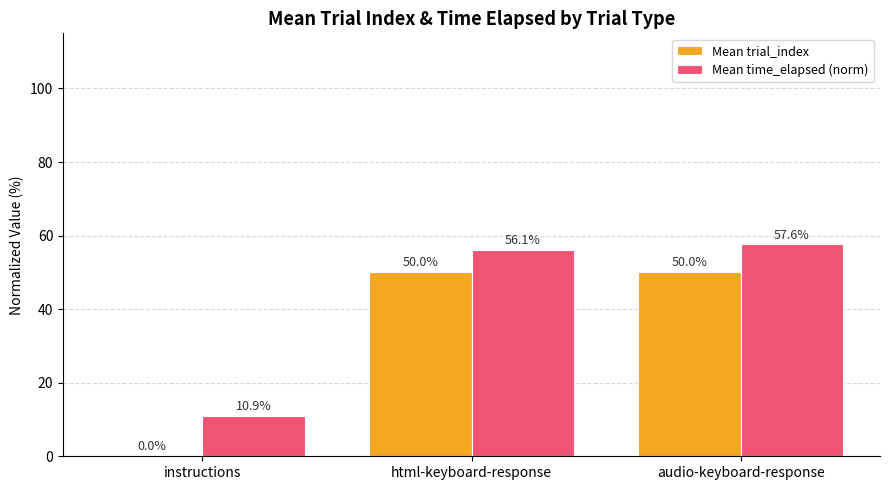

Between instructions and html-keyboard-response, which series saw the biggest shift?

Mean trial_index